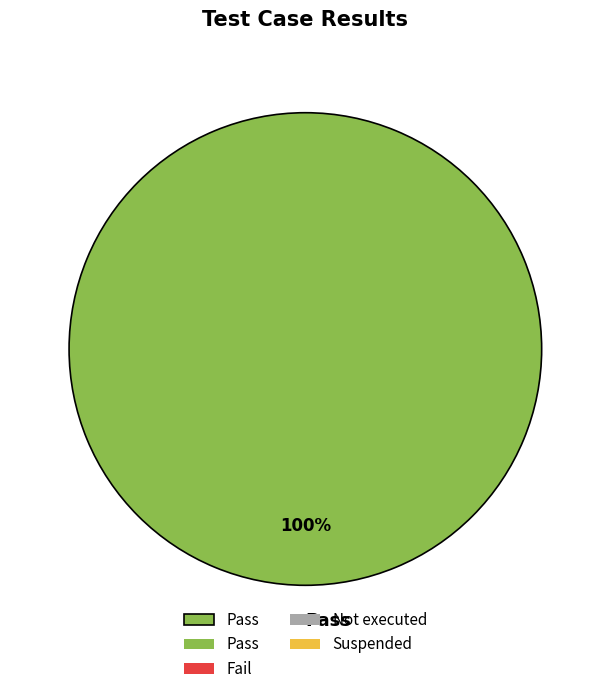

True or false: Pass accounts for 89% of the total.

False